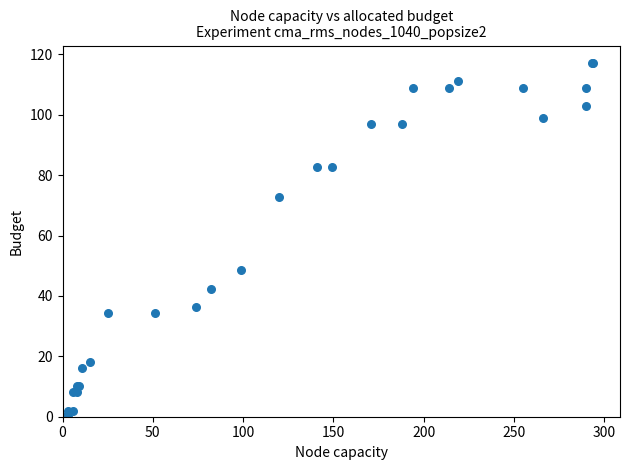

What Y value in the scatter plot is closest to 58?

48.5